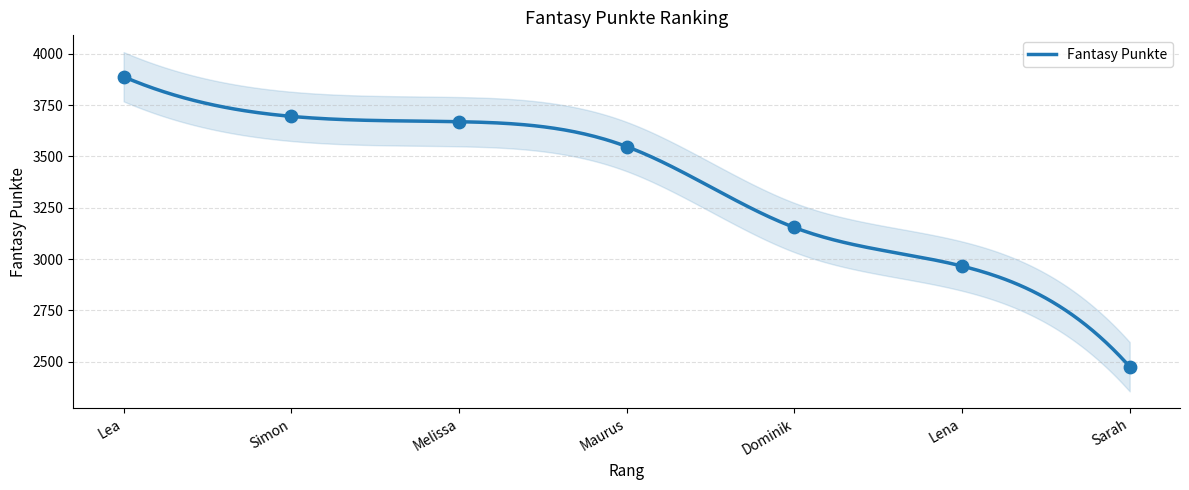

Which has a higher value, Lena or Maurus?

Maurus